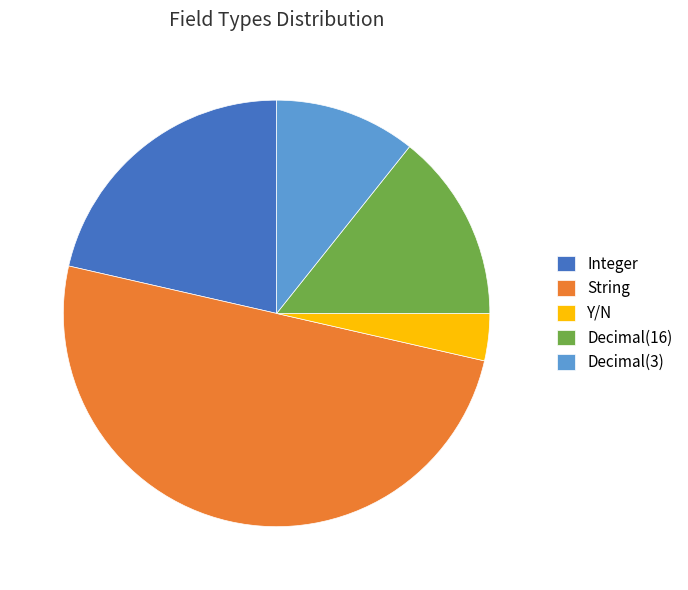

True or false: Y/N accounts for 11% of the total.

False